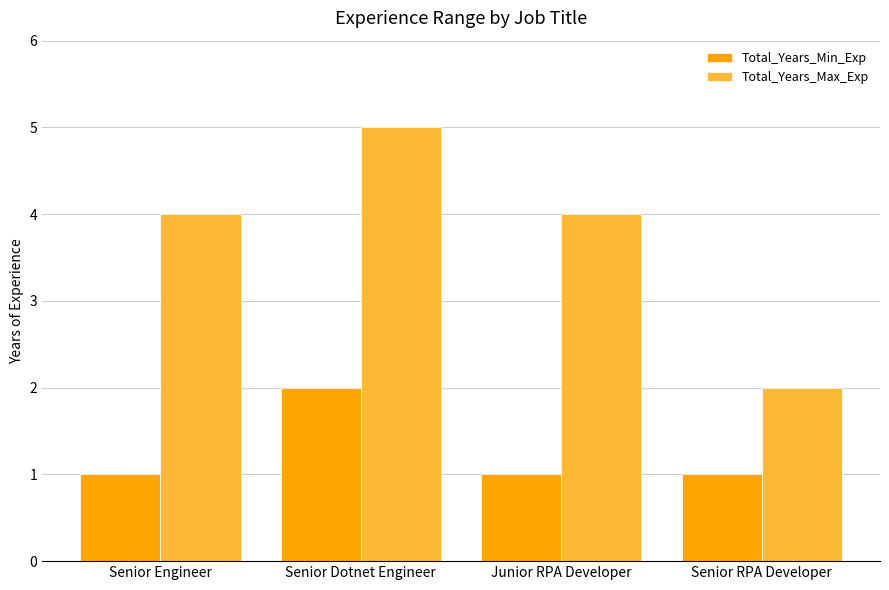

Count the number of categories in the chart.

4